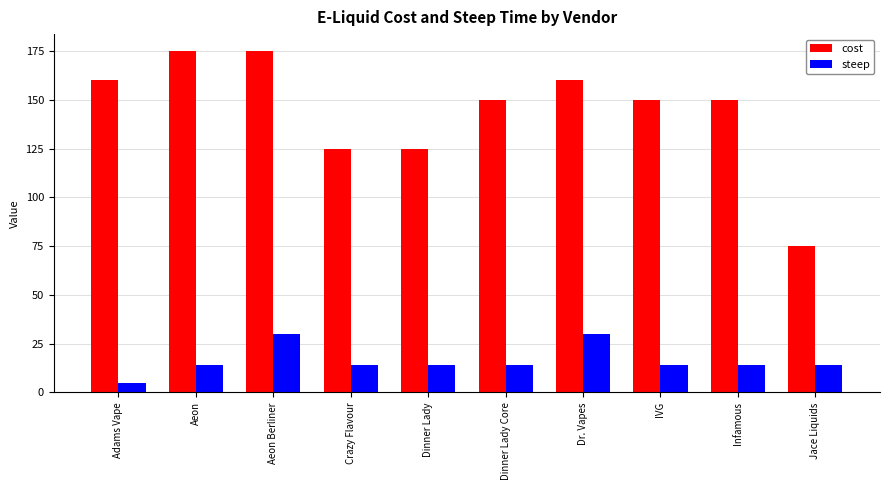

Which series has the largest range (max minus min)?

cost